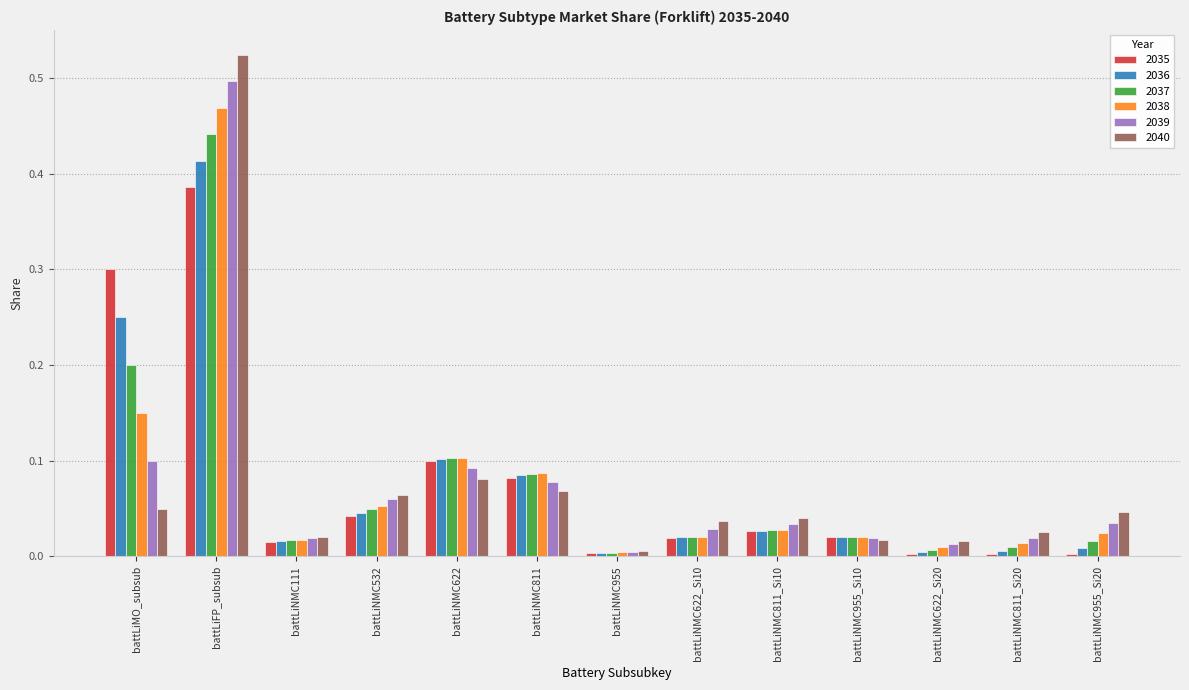

Is it true that 2035 equals 0.2 at battLiNMC622?

False